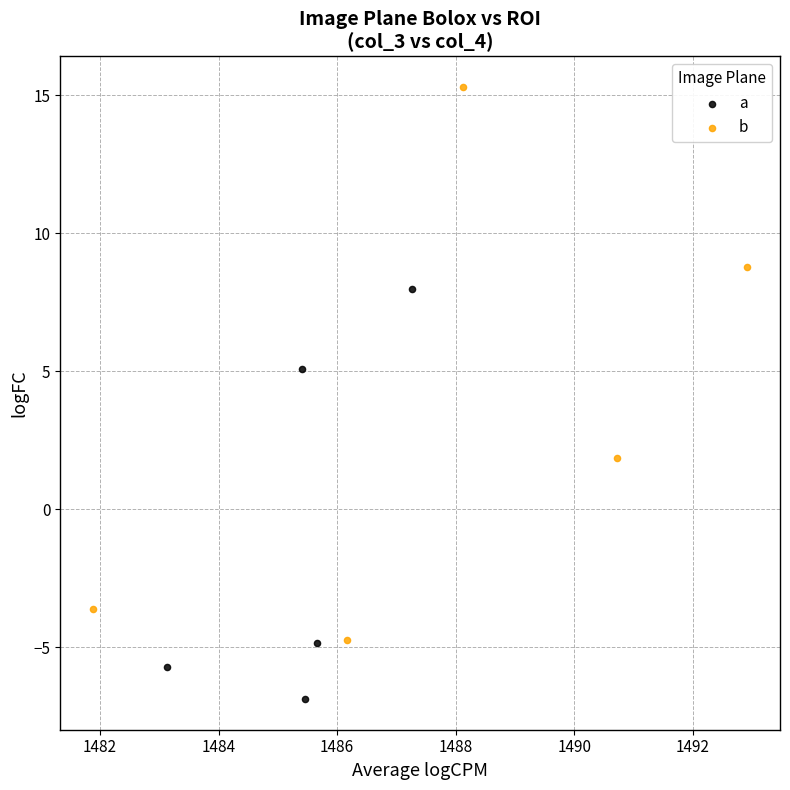

Which series reaches the minimum Y coordinate?

a